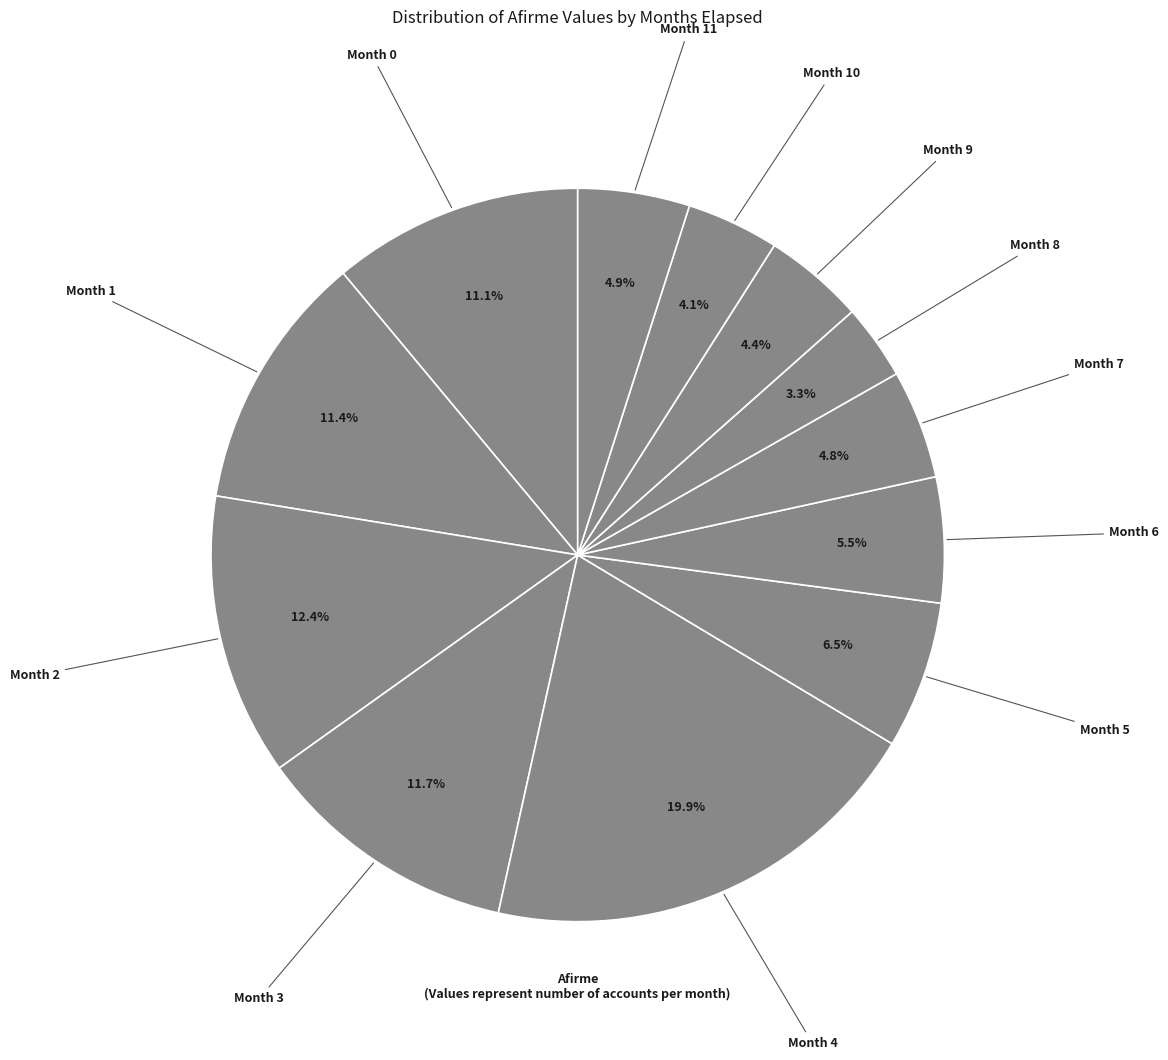

How many segments does this pie chart have?

12